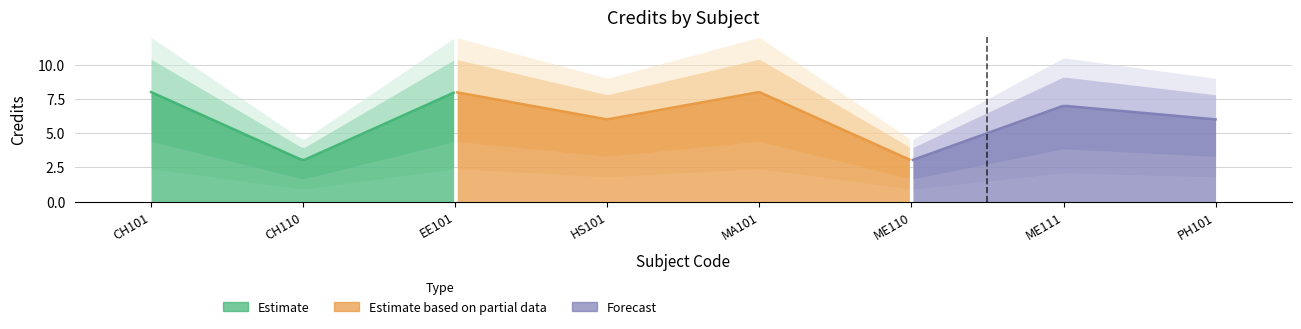

Rank the categories by value from highest to lowest.

CH101, EE101, MA101, ME111, HS101, PH101, CH110, ME110